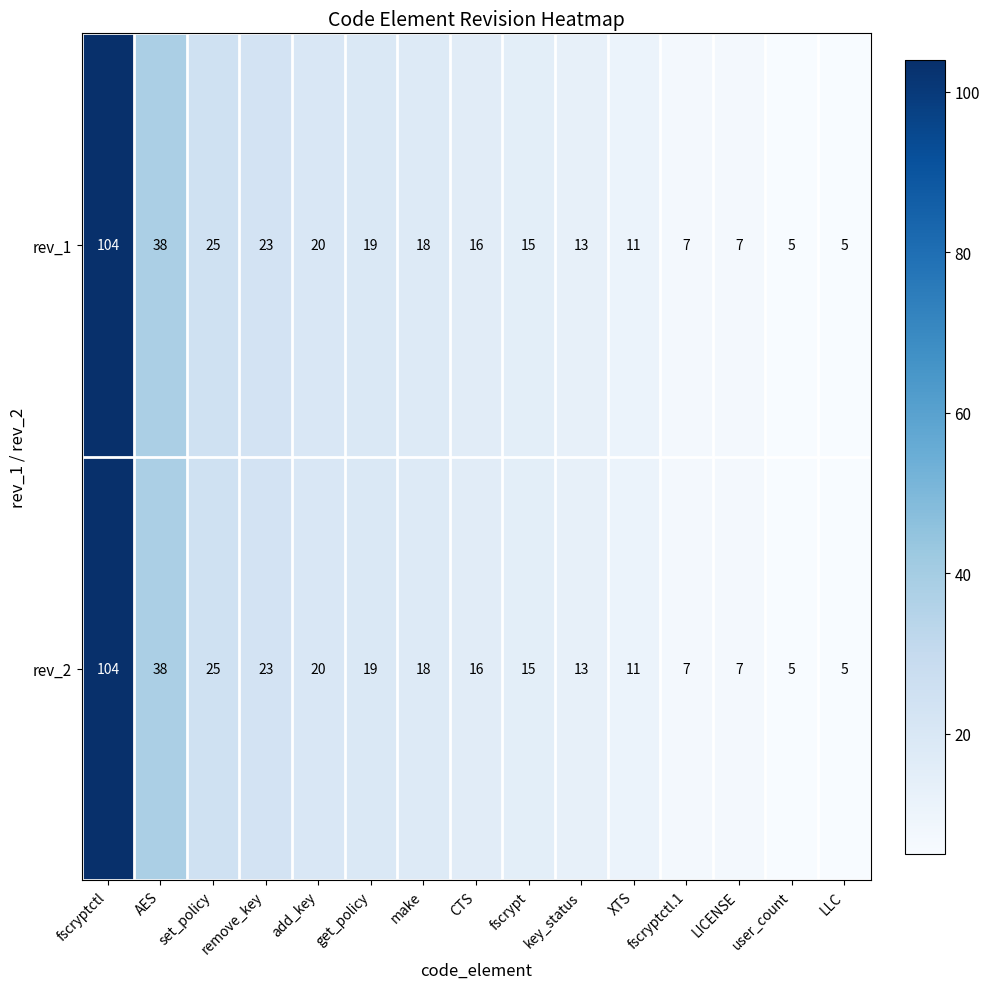

Which category has the highest value across all series?

fscryptctl